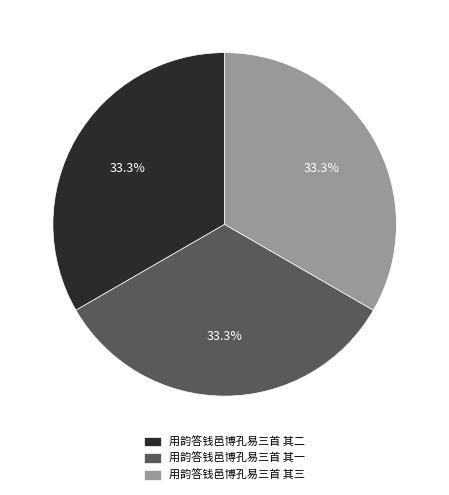

Does 用韵答钱邑博孔易三首 其三 represent more than half of the total?

No